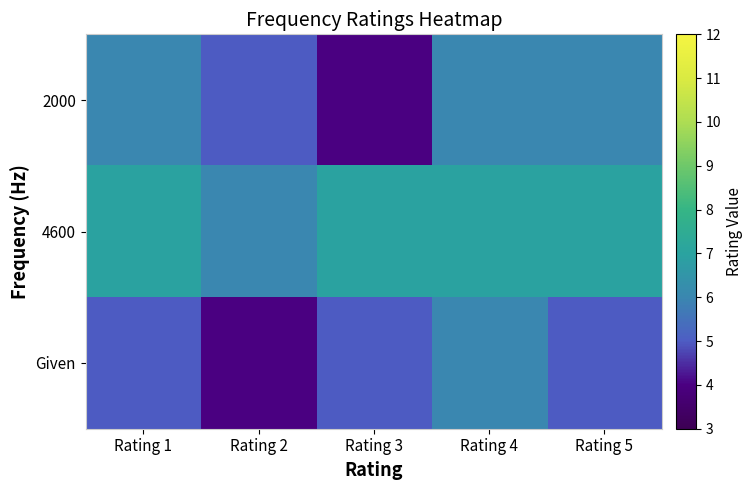

Between Rating 1 and Rating 2, which is larger?

Rating 1